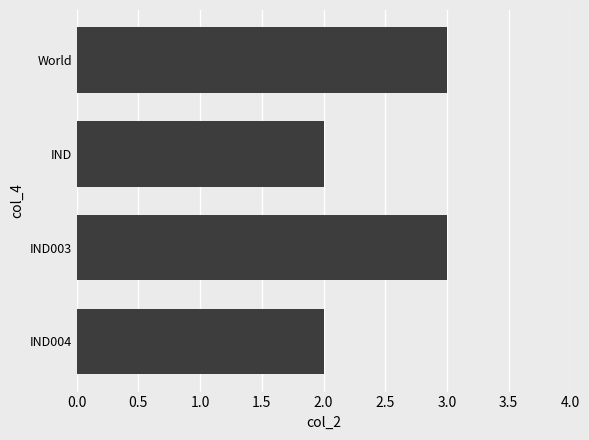

The value at World is 3. True or false?

True